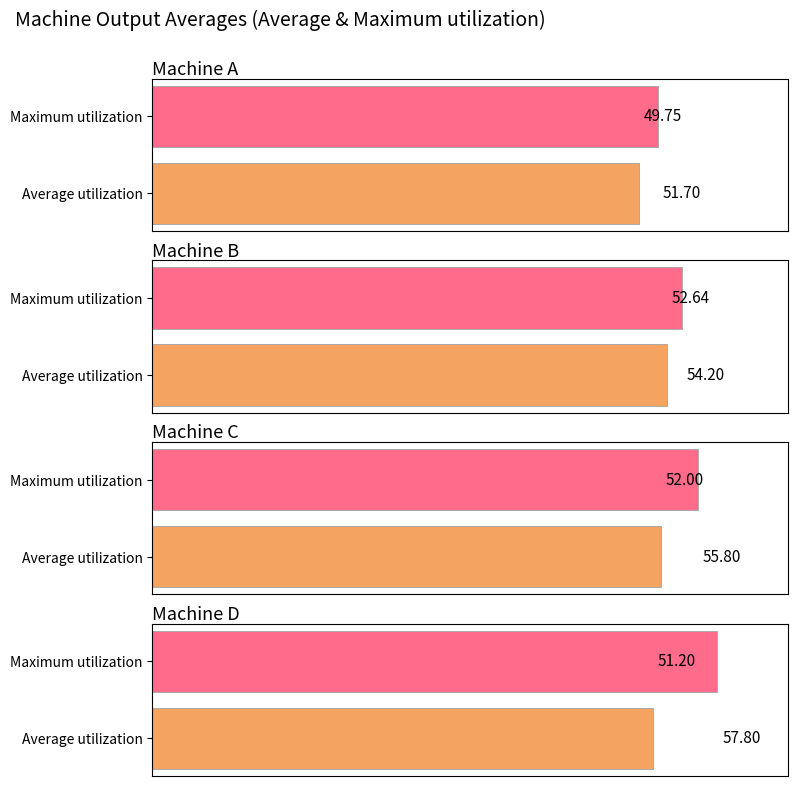

Read the Machine B value at Machine D.

51.2